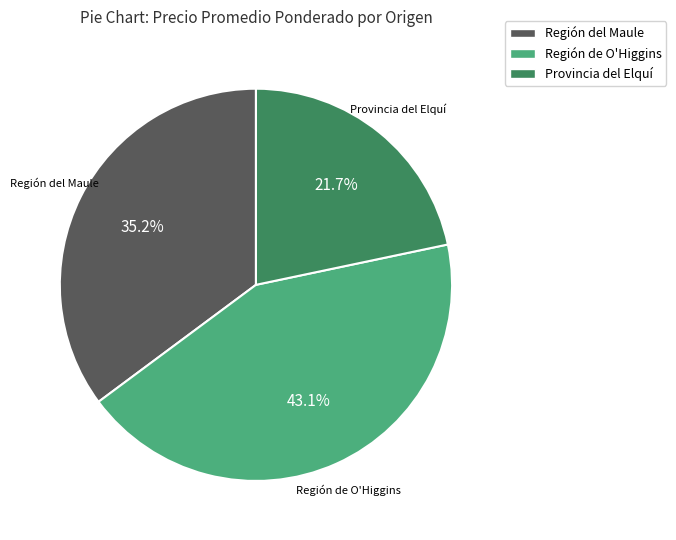

Between Región del Maule and Región de O'Higgins, which is larger?

Región de O'Higgins